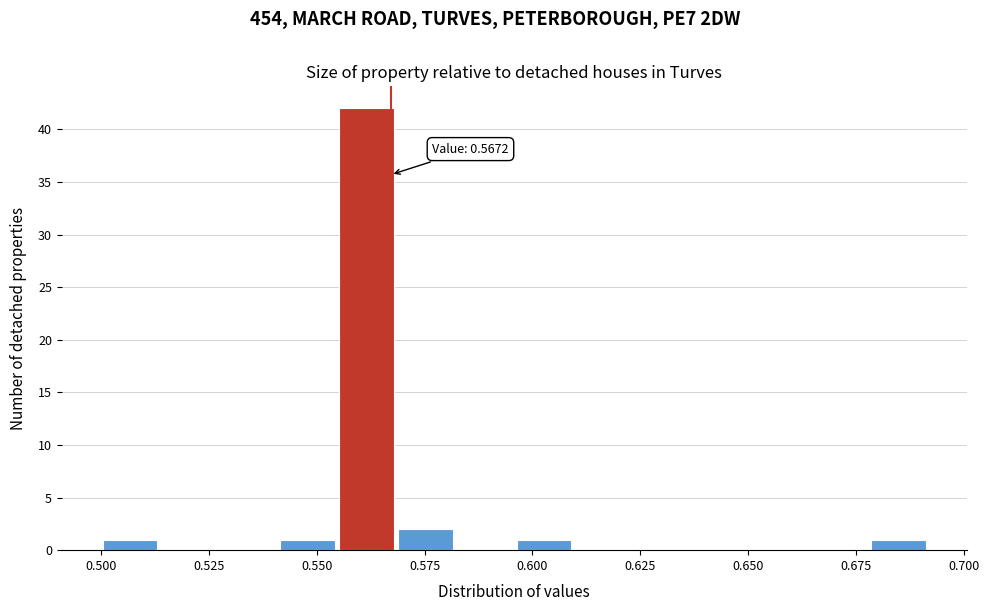

Around what value on the x-axis is the tallest bar? Give the approximate position of its centre, as read against the axis.

0.560